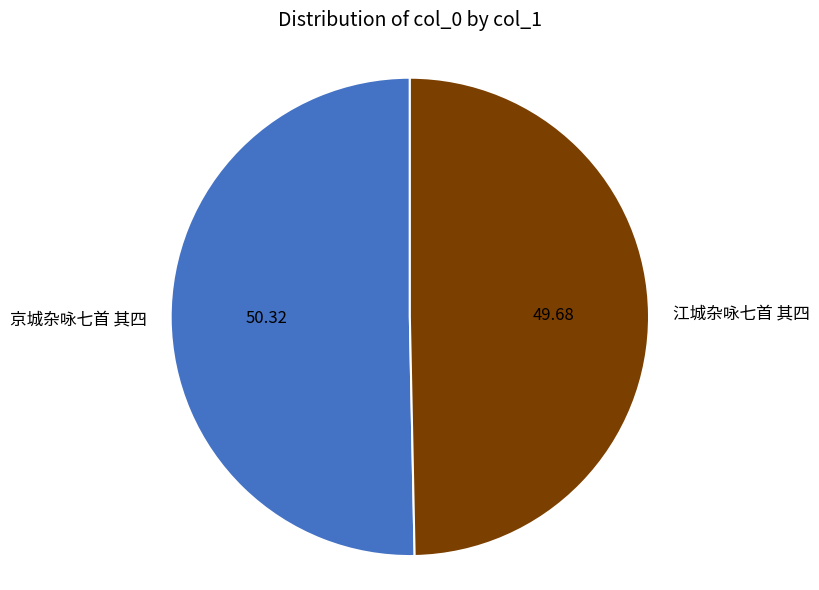

Which slice is the largest?

京城杂咏七首 其四